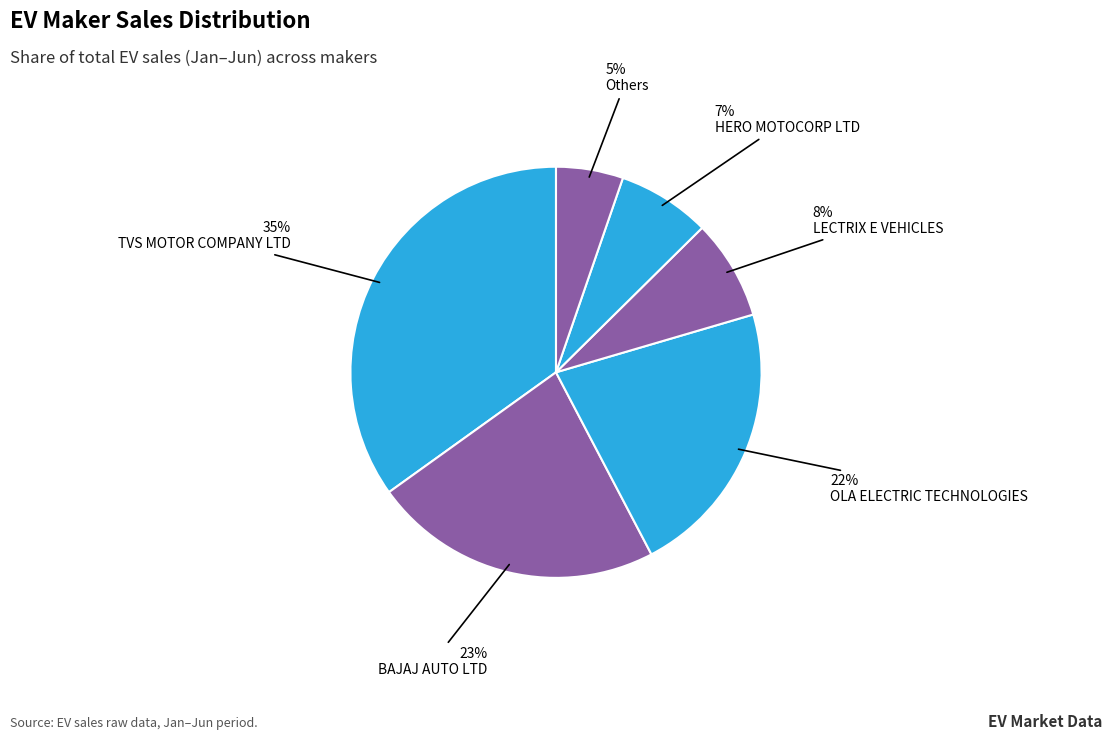

Is it true that TVS MOTOR COMPANY LTD is 35% of the pie?

True